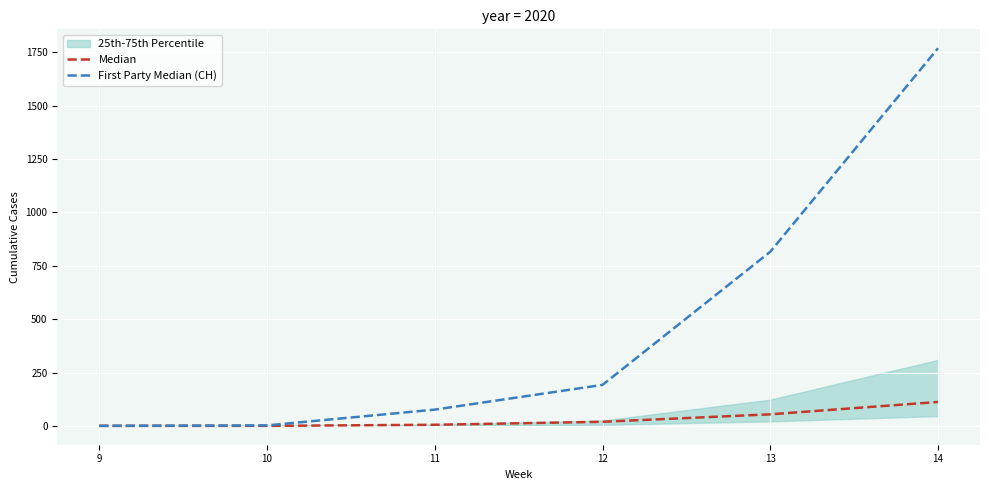

What is the highest value of the Median series?

112